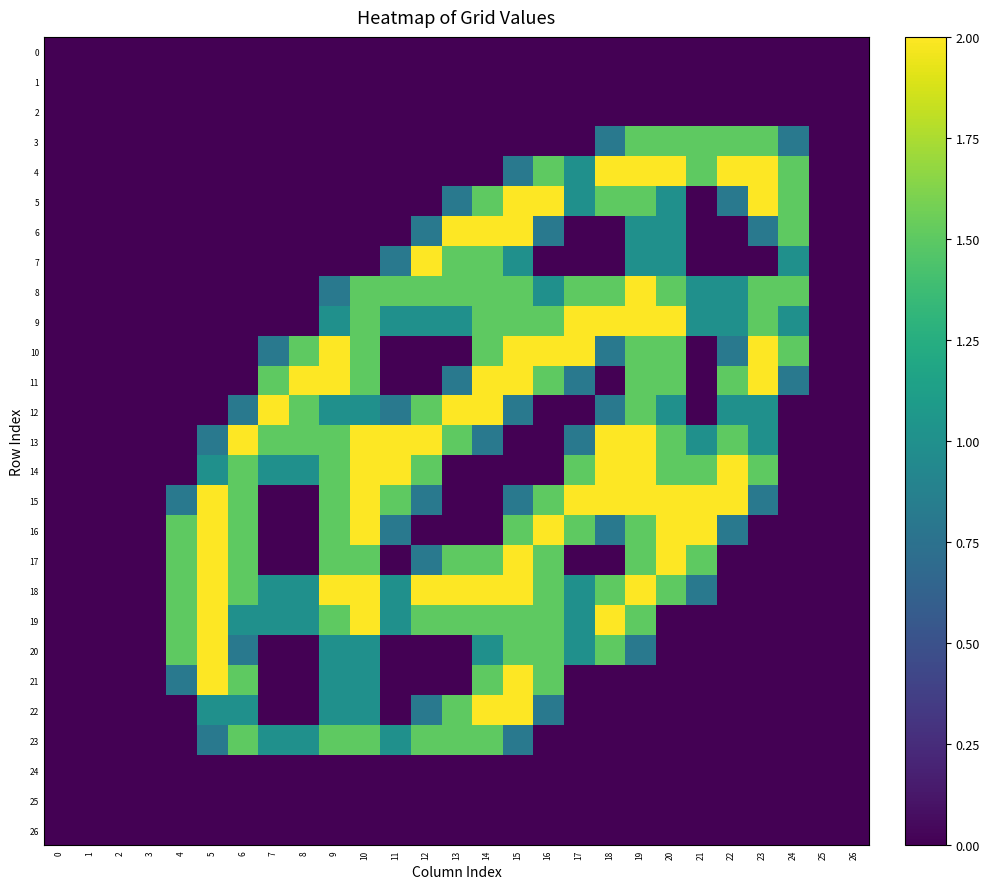

Which series changed the most between 18 and 25?

4